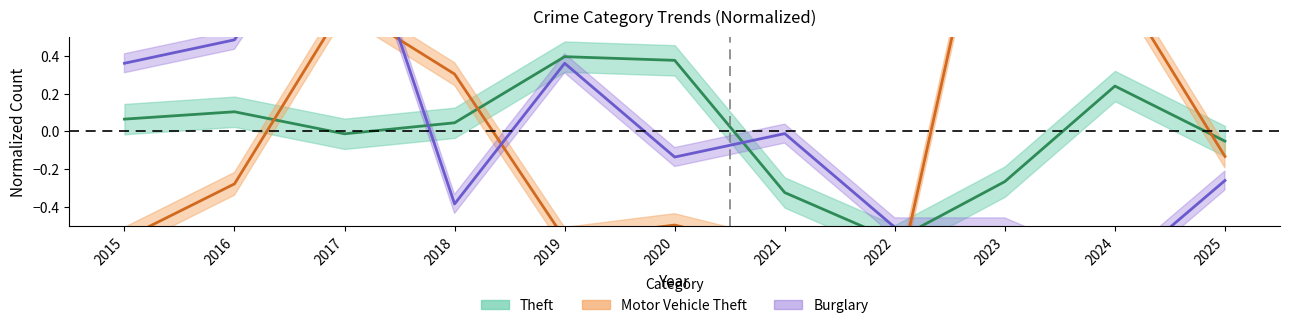

How many values in the Burglary series exceed 0?

4